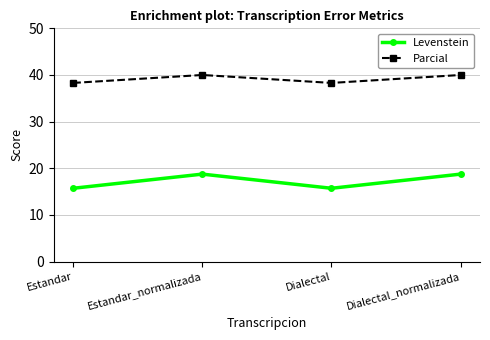

Which series has the widest spread of values?

Levenstein